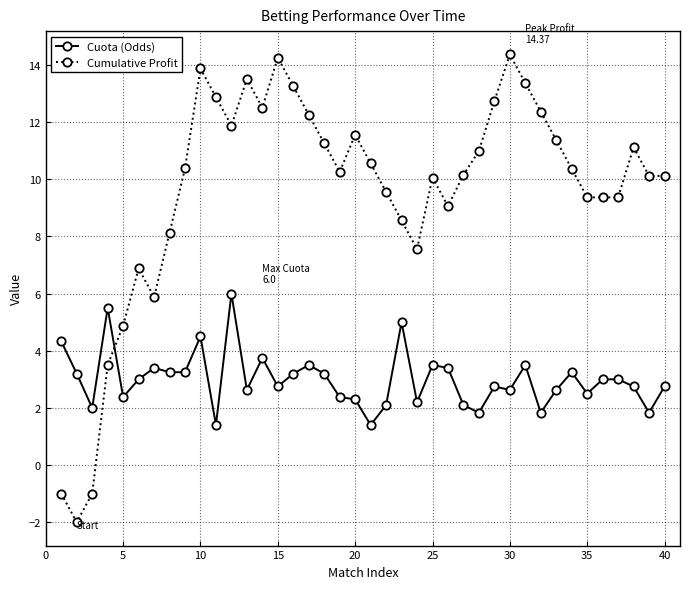

What is the value of the Cumulative Profit point at the 10th from the left?

13.9